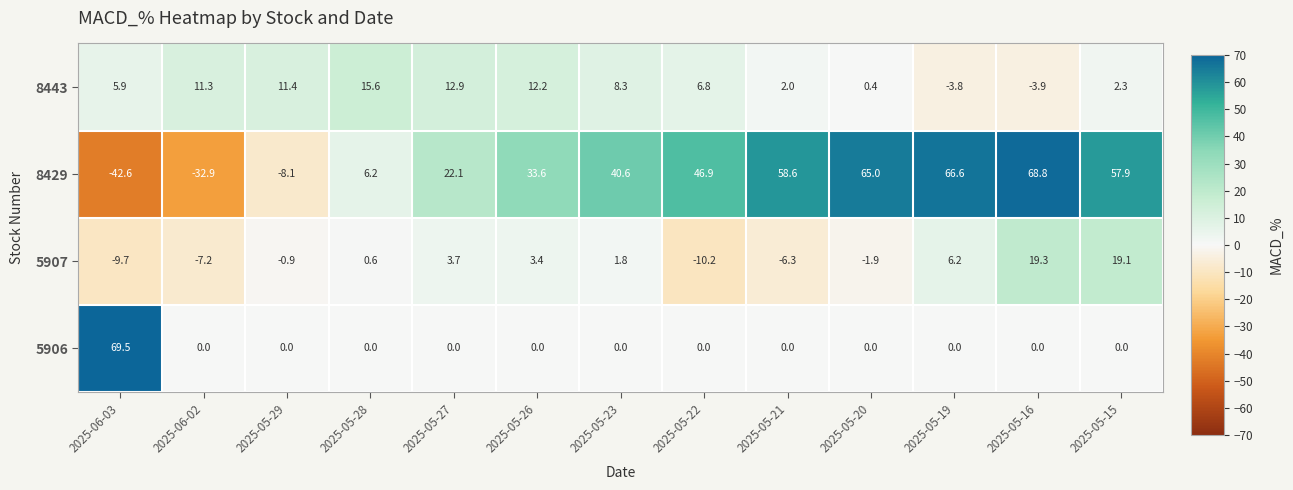

What is the difference between the 8429 values at 2025-05-20 and 2025-05-19?

1.6